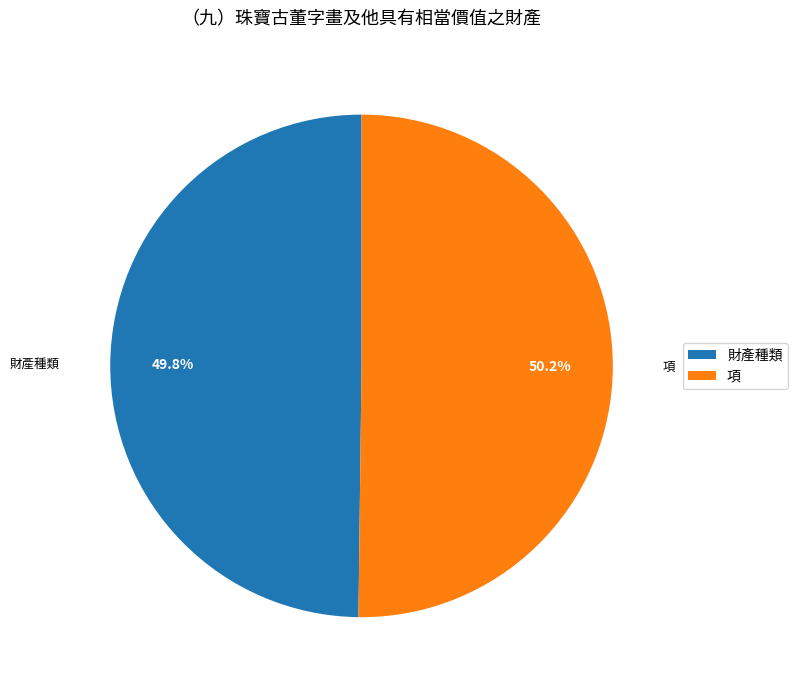

Approximately how many times larger is the value at 財產種類 compared to 項?

1.0